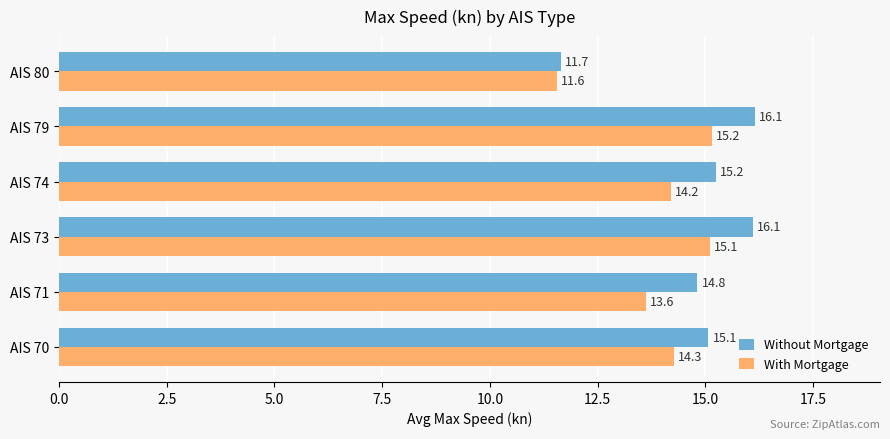

True or false: Without Mortgage has a value of 3.4 at AIS 79.

False